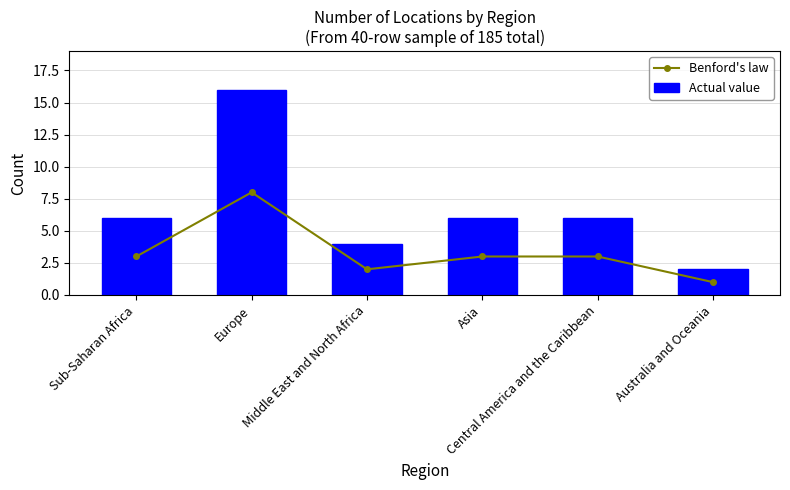

Where is Benford's law nearest to the value 4?

Sub-Saharan Africa